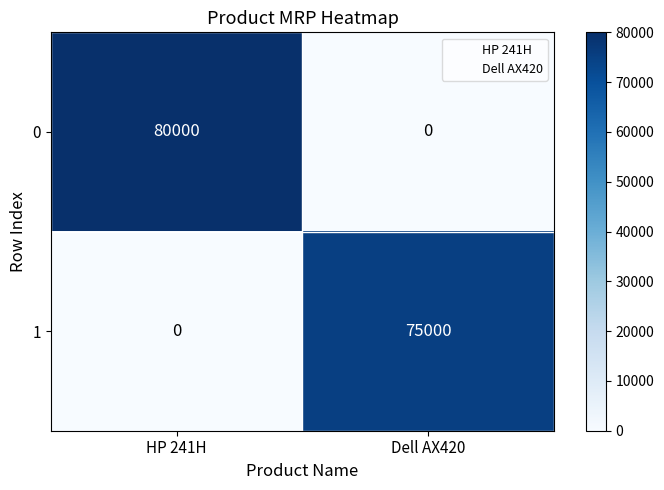

What is the difference between the 1 values at Dell AX420 and HP 241H?

75000